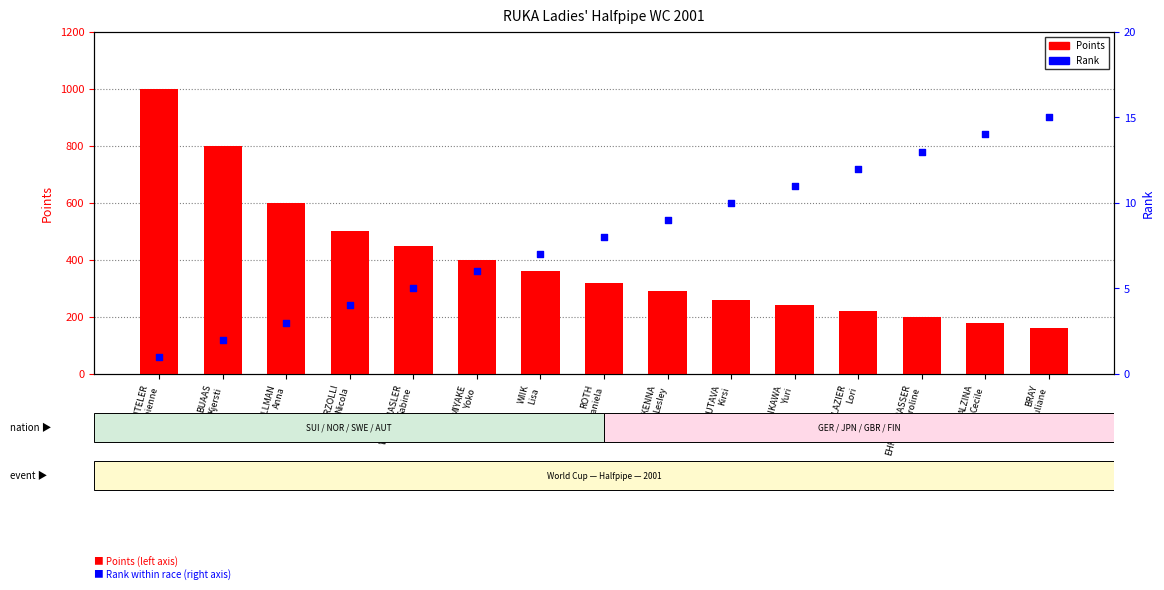

What are all the series names shown in the legend?

Points, Rank